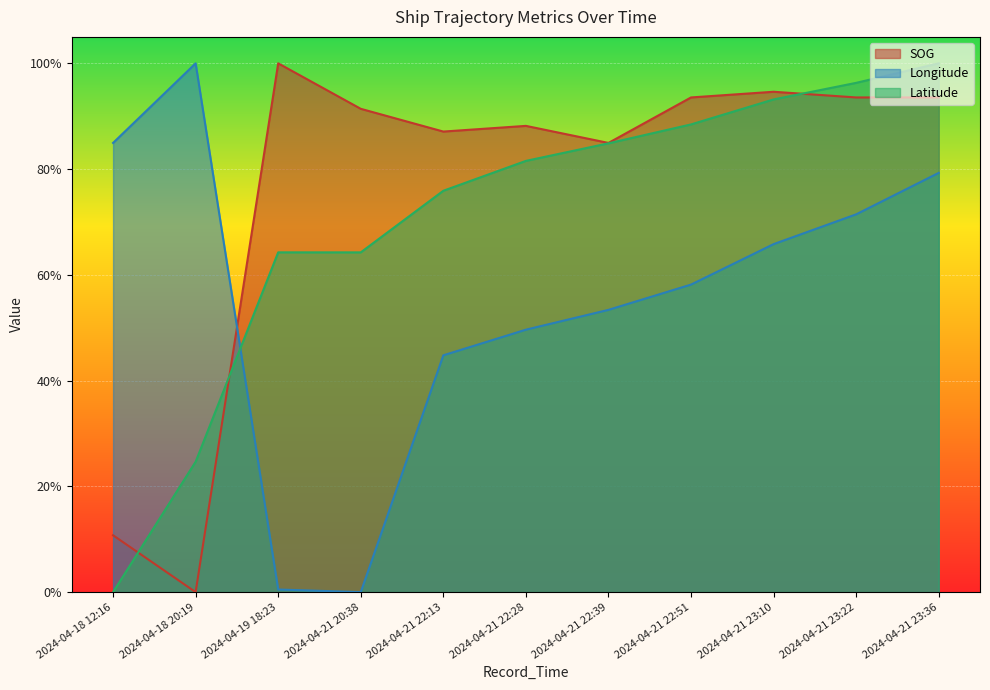

At 2024-04-21 20:38, list the series in order from smallest to largest.

Longitude, Latitude, SOG